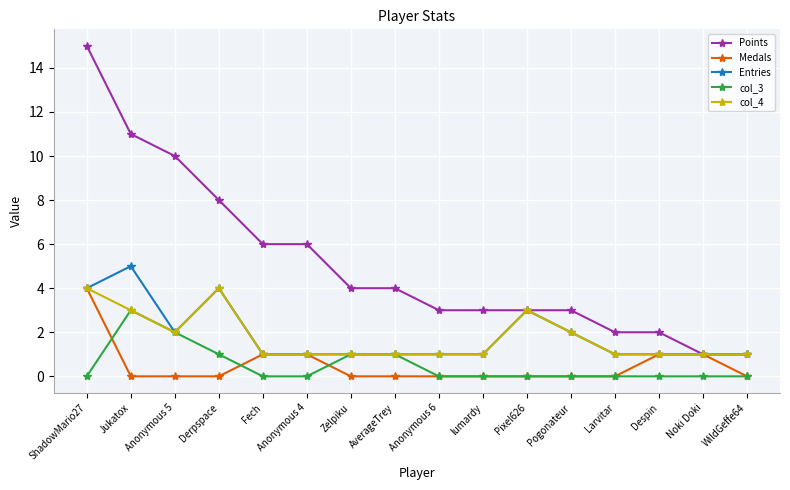

What is the maximum value shown in the chart?

15